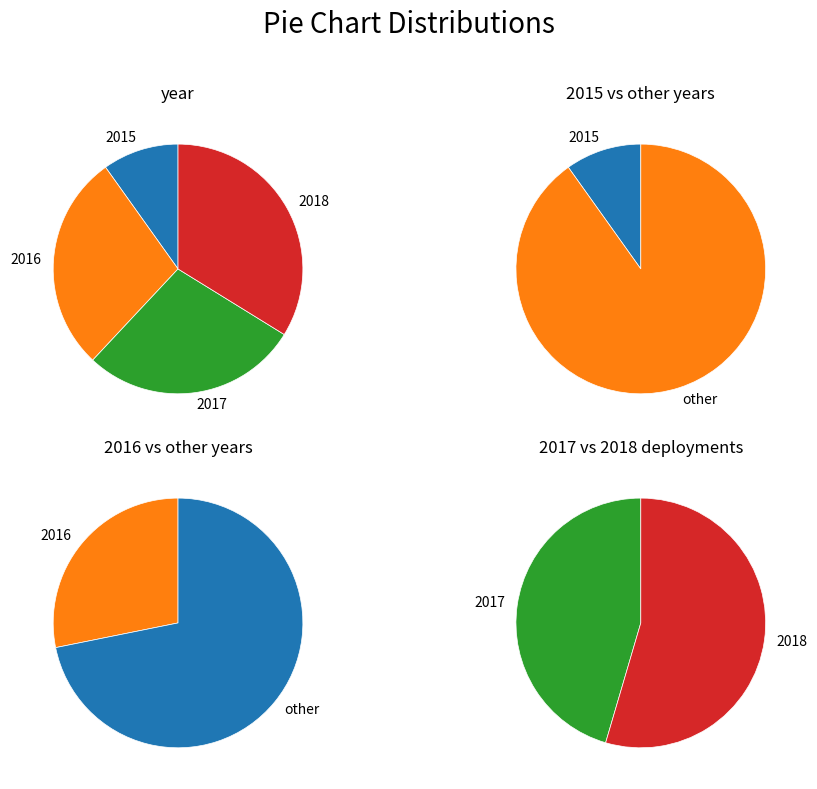

What is the change in value from 2016 to 2018?

+4